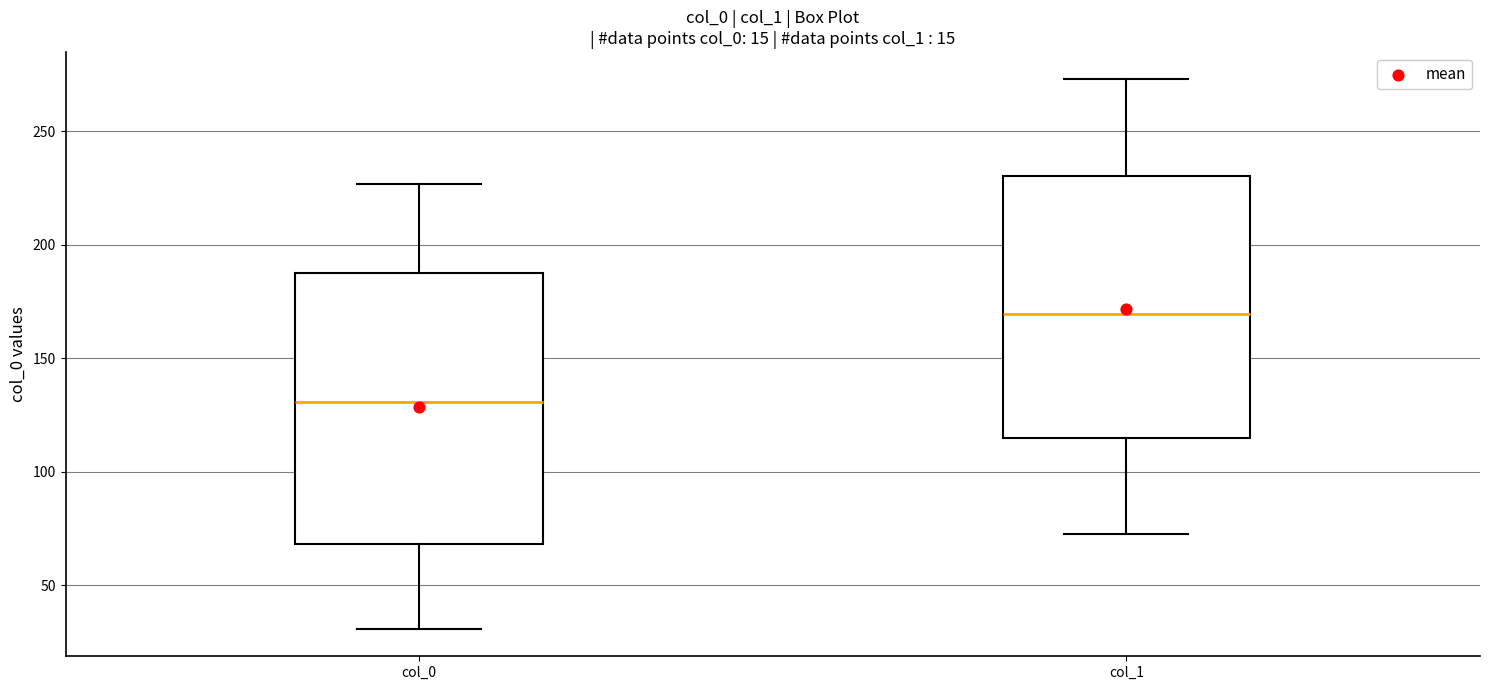

Reading left to right, read every box against the y-axis: the position of its median line, the range the box covers, and the ends of its whiskers. The values are not printed on the chart, so give them approximately, as read against the axis.

col_0: median 130, box 70 to 190, whiskers 30 to 225
col_1: median 170, box 115 to 230, whiskers 75 to 275